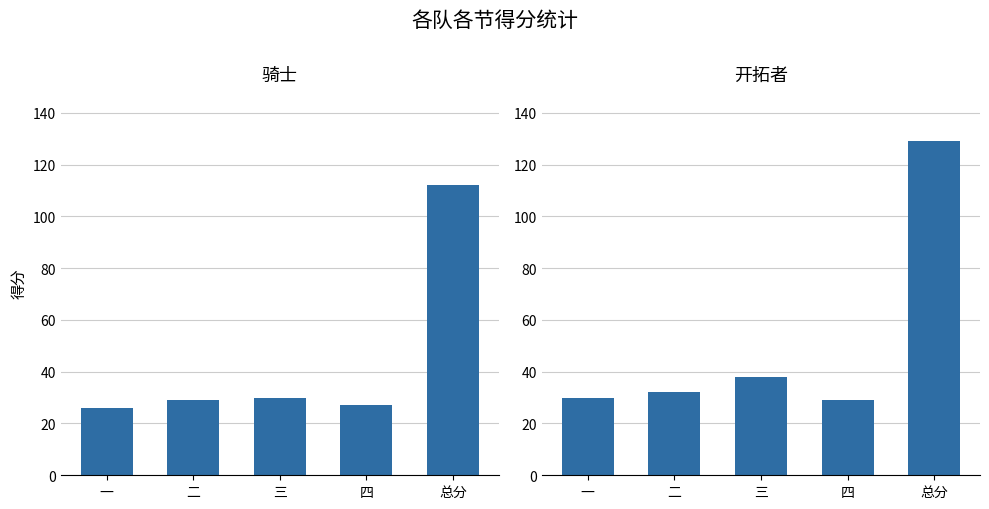

The 开拓者 series shows 51 at 四. True or false?

False